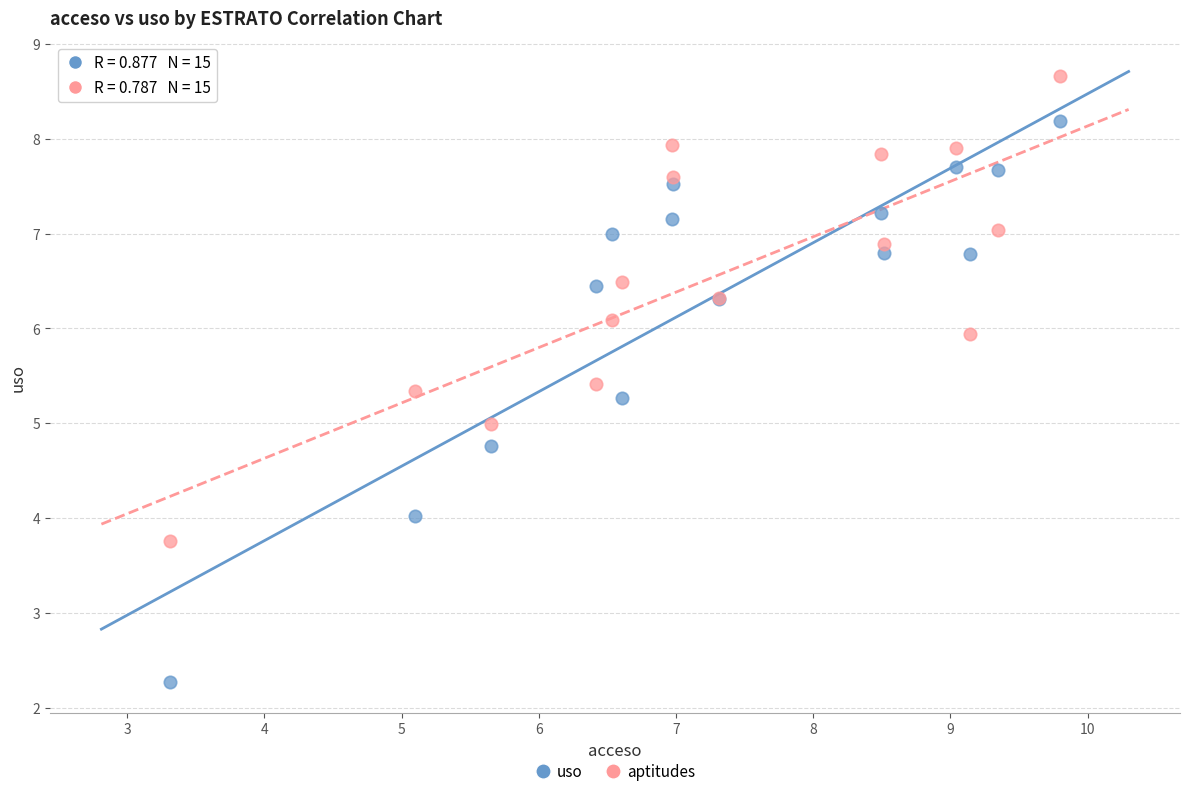

Which series reaches the minimum Y coordinate?

uso